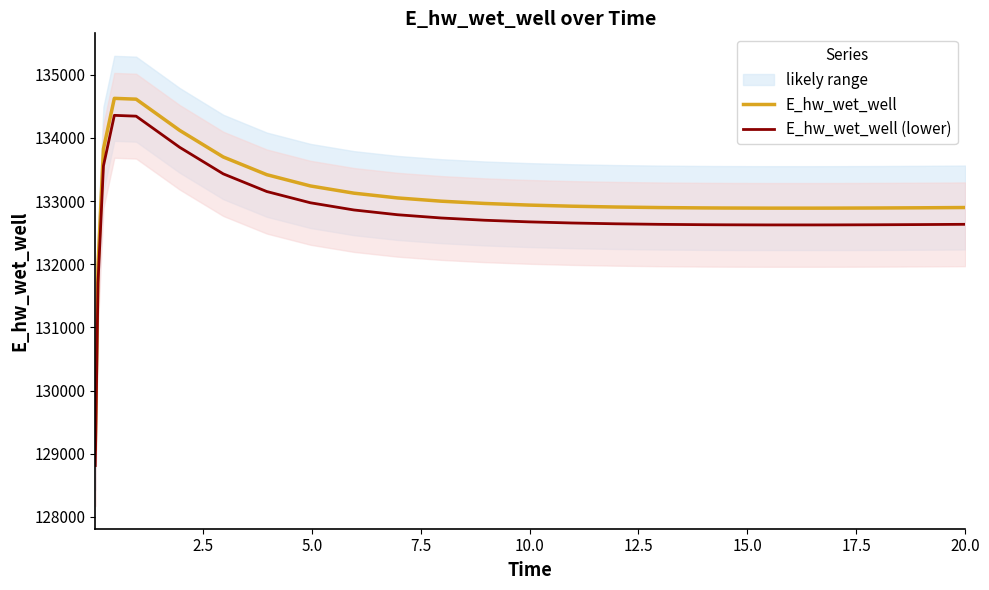

True or false: E_hw_wet_well (lower) and E_hw_wet_well intersect in this chart.

False